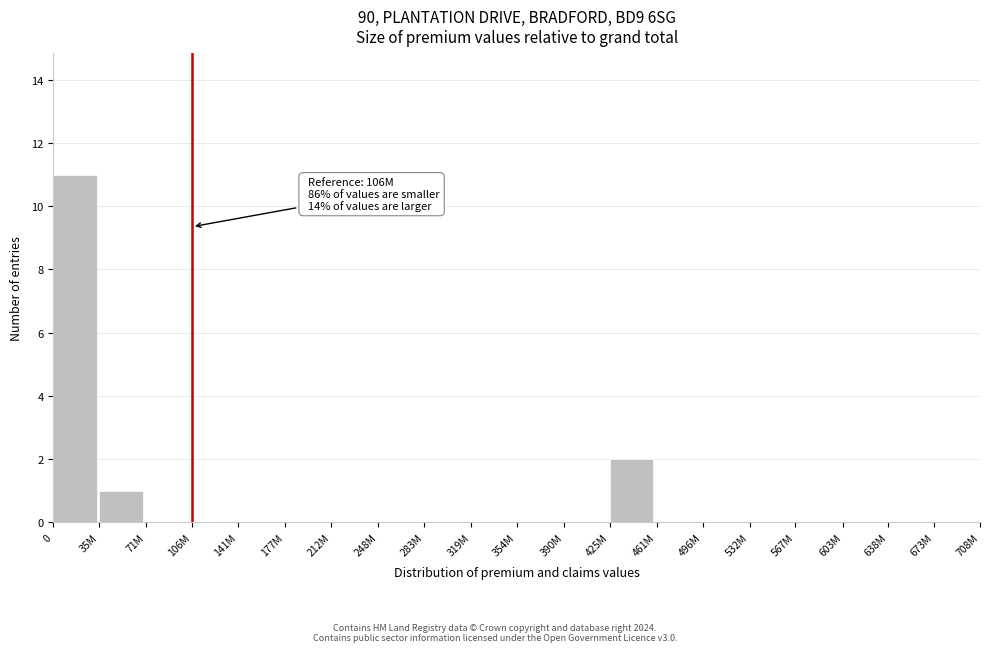

Reading left to right, transcribe all the data shown in this chart.

0=11	35M=1	71M=0	106M=0	141M=0	177M=0	212M=0	248M=0	283M=0	319M=0	354M=0	390M=0	425M=2	461M=0	496M=0	532M=0	567M=0	603M=0	638M=0	673M=0